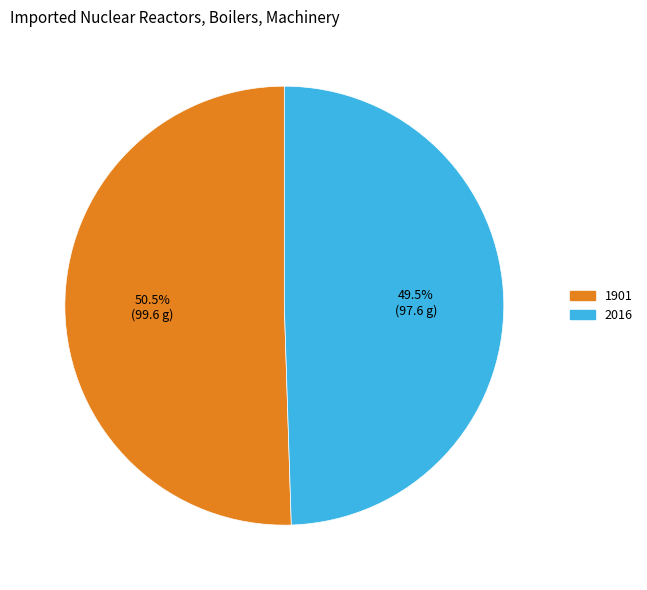

True or false: 1901 accounts for 63% of the total.

False